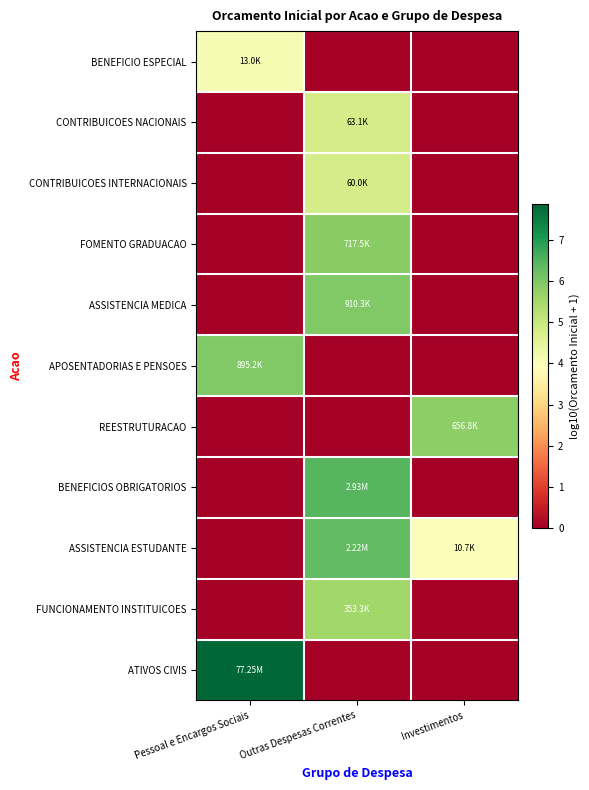

Between Pessoal e Encargos Sociais and Outras Despesas Correntes, which series saw the biggest shift?

ATIVOS CIVIS